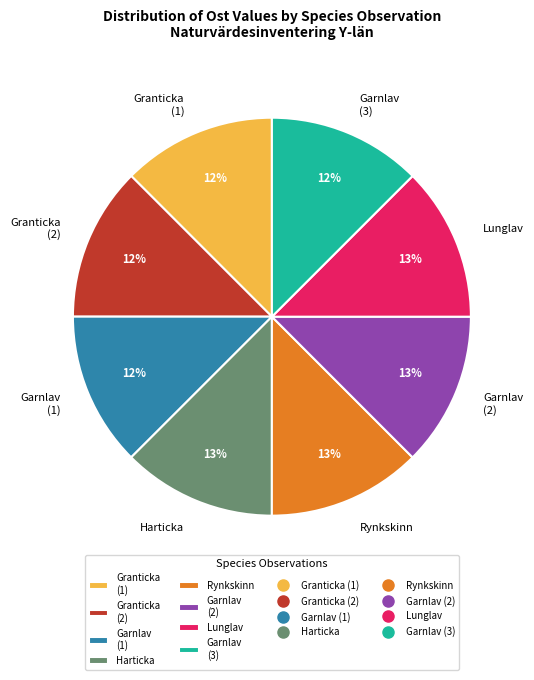

Does Granticka (1) account for over 50% of the chart?

No